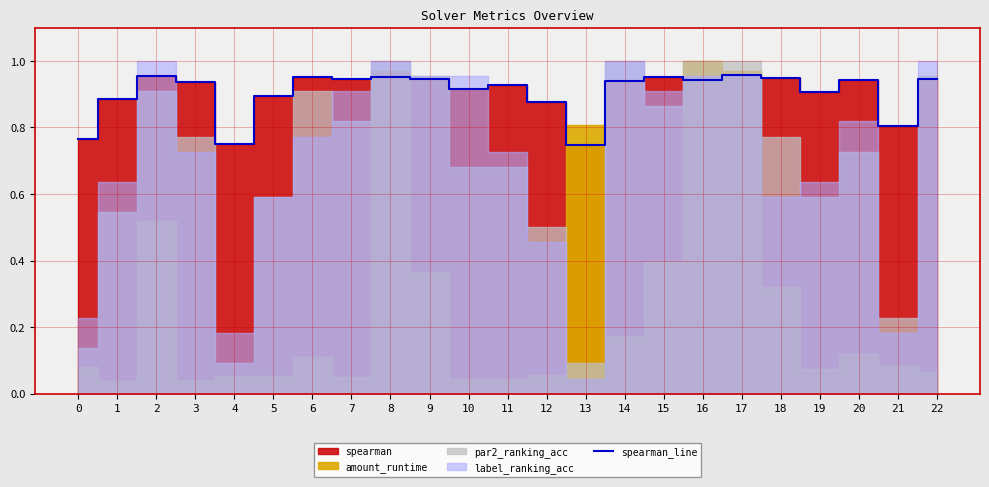

What is the sum of the values at 16 and 5?

1.8